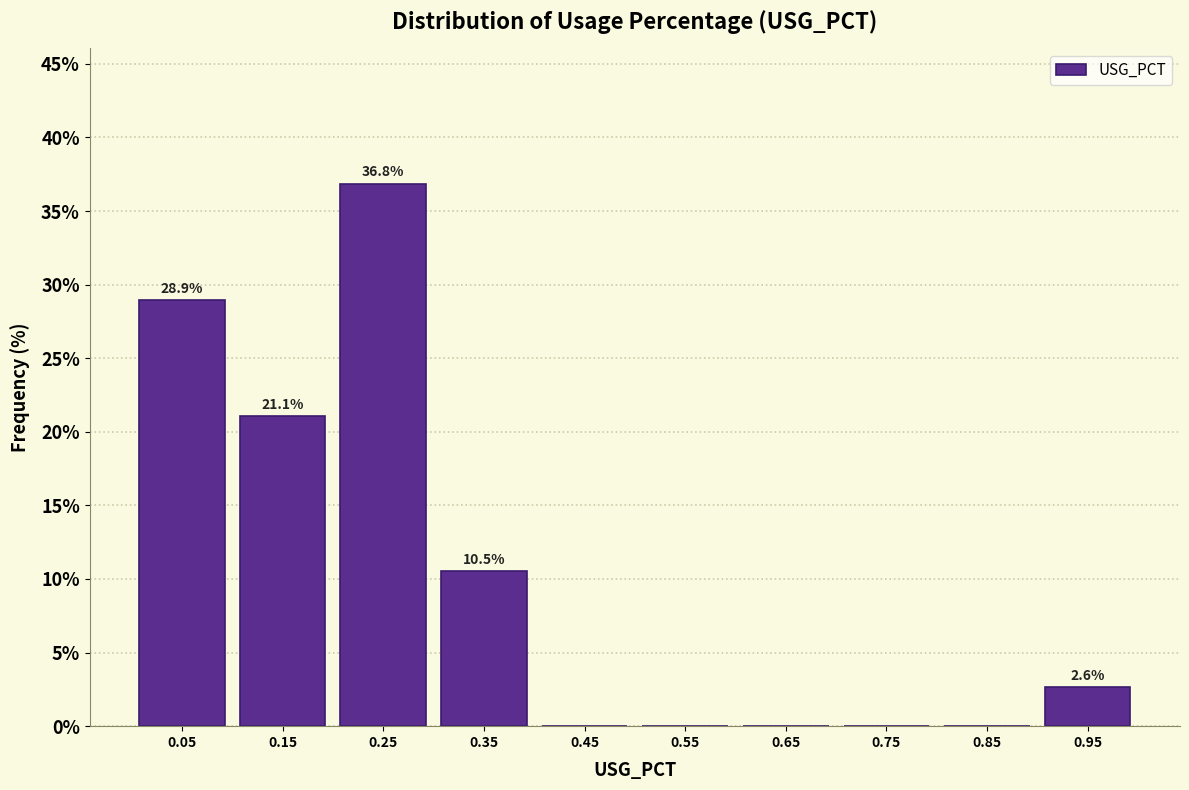

Which range on the x-axis has the tallest bar?

0.2 to 0.3